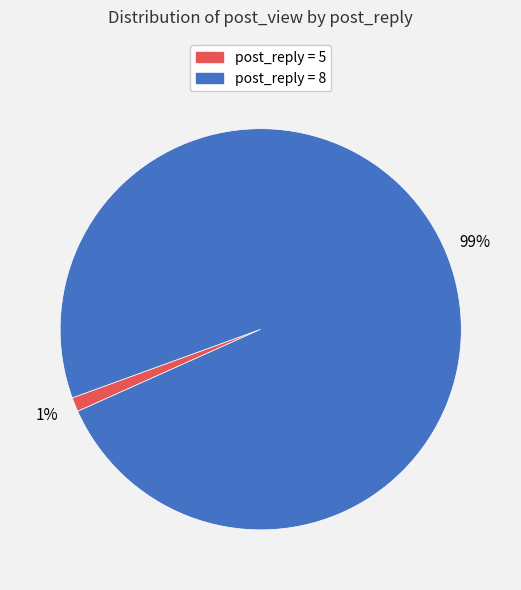

Is there a majority slice in this chart?

Yes